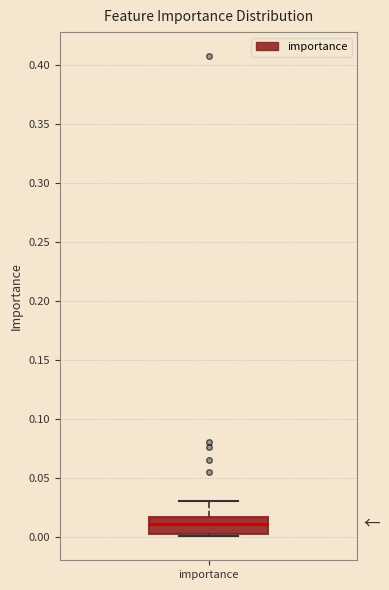

Transcribe this box plot: give where the median line is, the range the box spans, and where the two whiskers end, as read against the y-axis. The values are not printed on the chart, so give them approximately, as read against the axis.

median 0.010, box 0.000 to 0.015, whiskers 0.000 (just below the box's lower edge) to 0.030